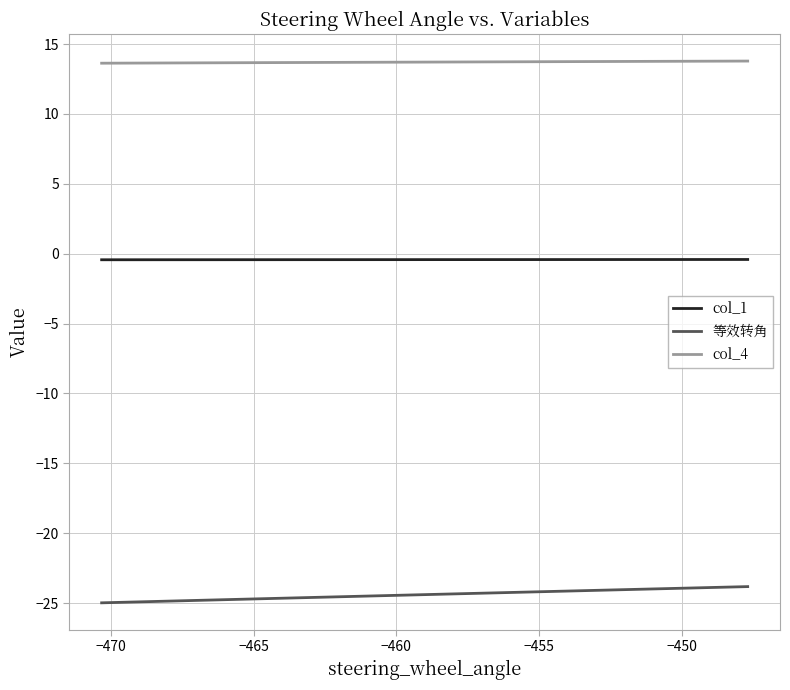

True or false: col_1 and 等效转角 cross at least once.

False